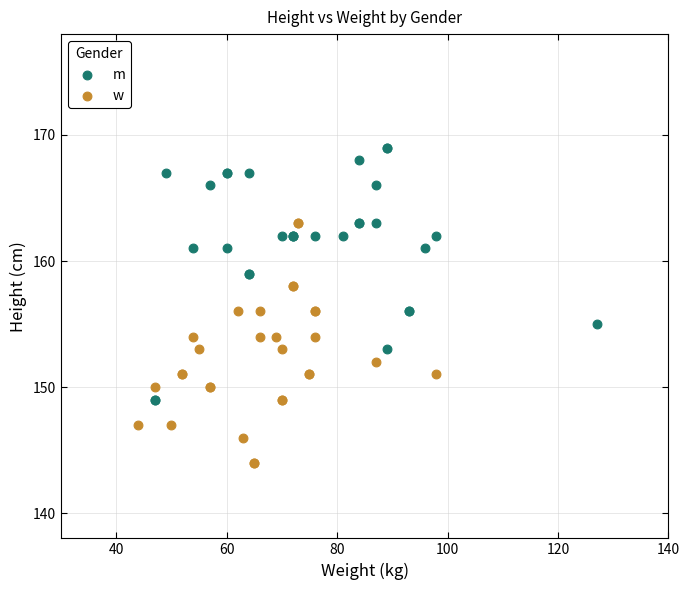

Which series contains the highest Y value?

m